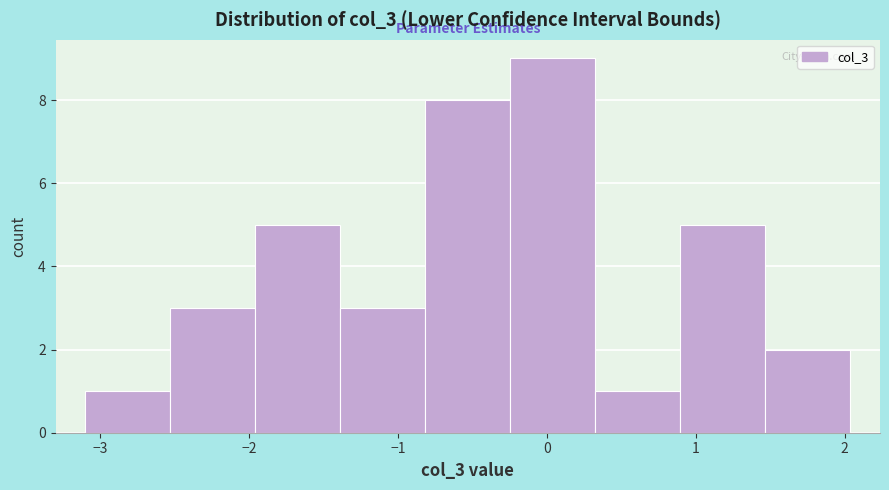

Reading left to right, transcribe this chart: for each bar, give the range it covers on the x-axis and its height. Neither the bar edges nor the heights are printed on the chart, so give them approximately, as read against the axes.

-3.1 to -2.5: 1
-2.5 to -2.0: 3
-2.0 to -1.4: 5
-1.4 to -0.8: 3
-0.8 to -0.2: 8
-0.2 to 0.3: 9
0.3 to 0.9: 1
0.9 to 1.5: 5
1.5 to 2.0: 2